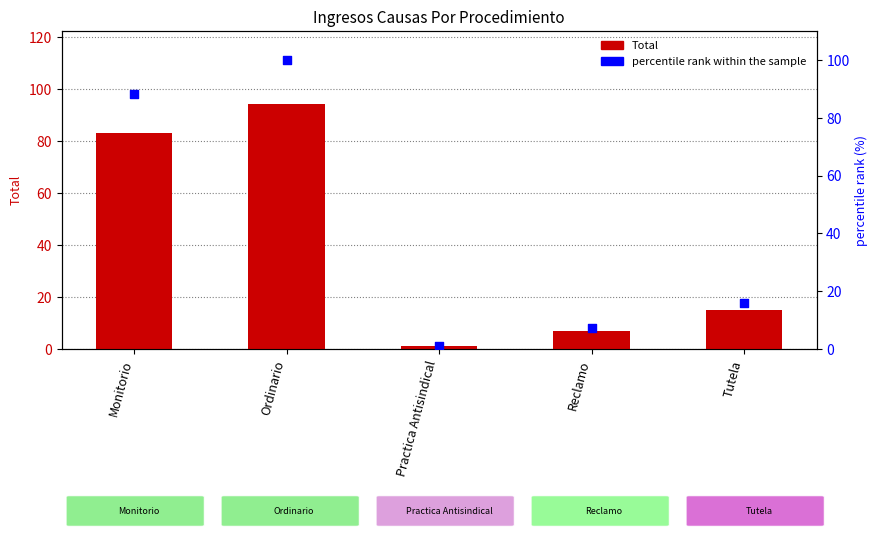

Which series has the largest Y range (max minus min)?

percentile rank within the sample